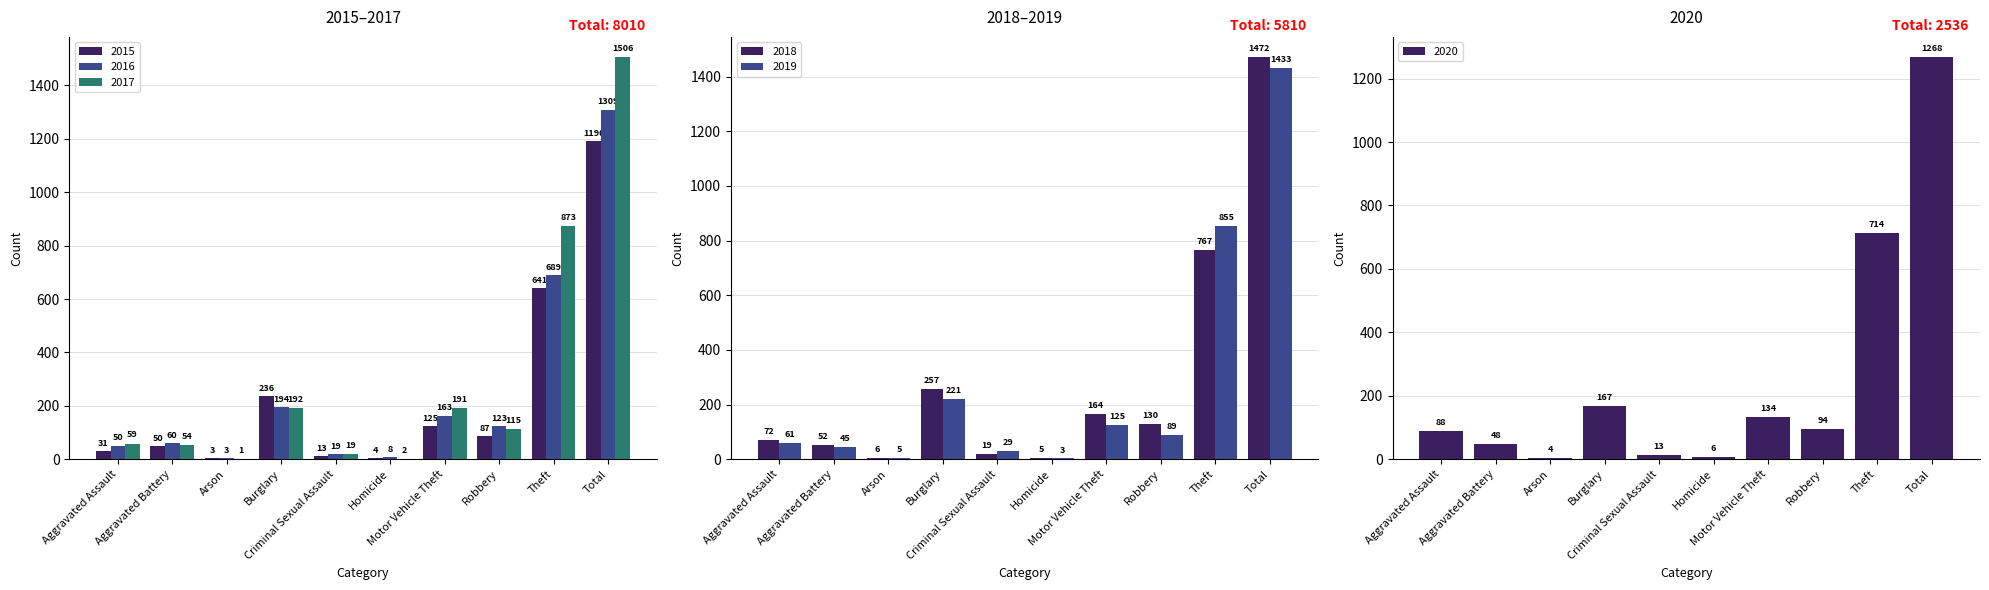

What position from the left is Criminal Sexual Assault?

5